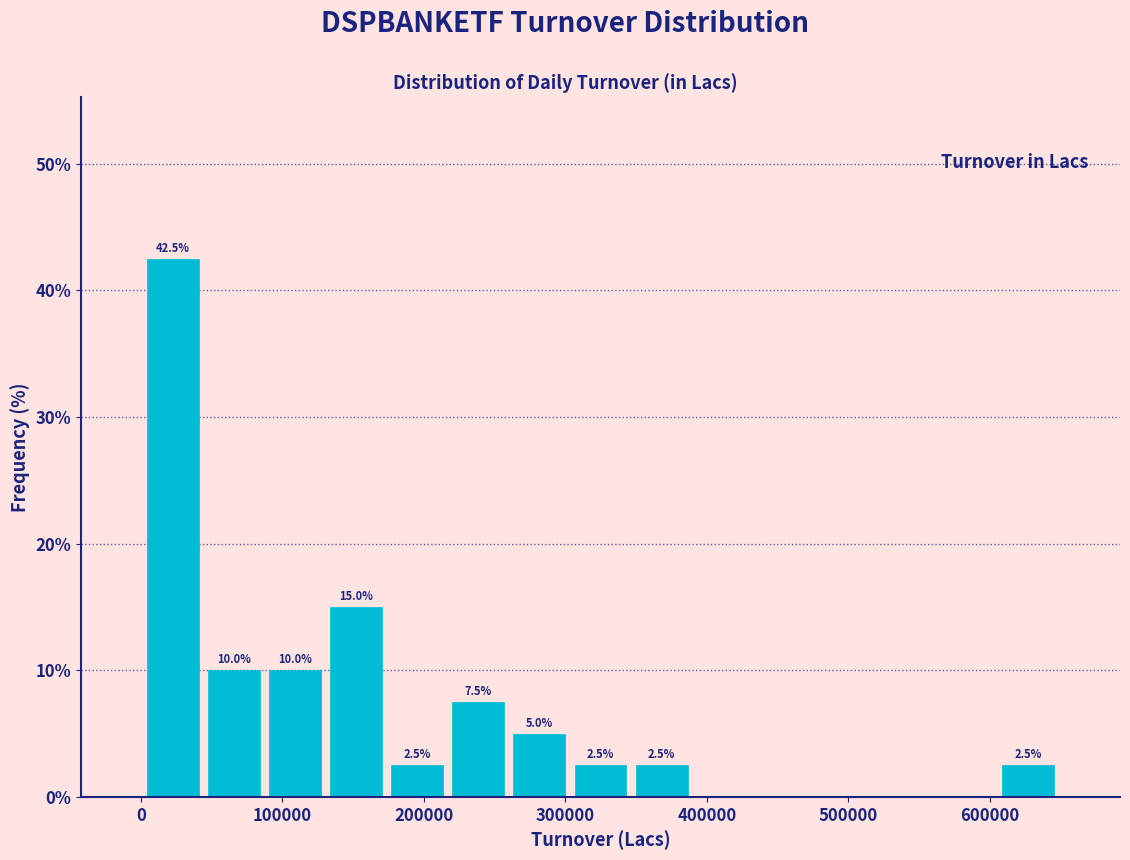

Which range on the x-axis has the tallest bar?

0 to 40000